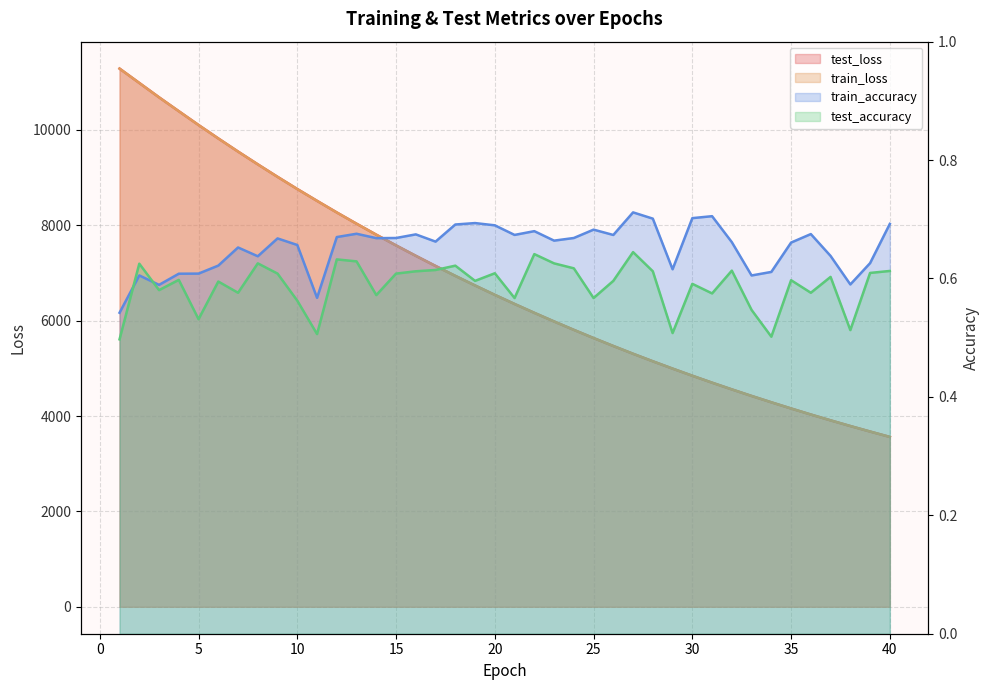

Between 22 and 16, which is larger?

16